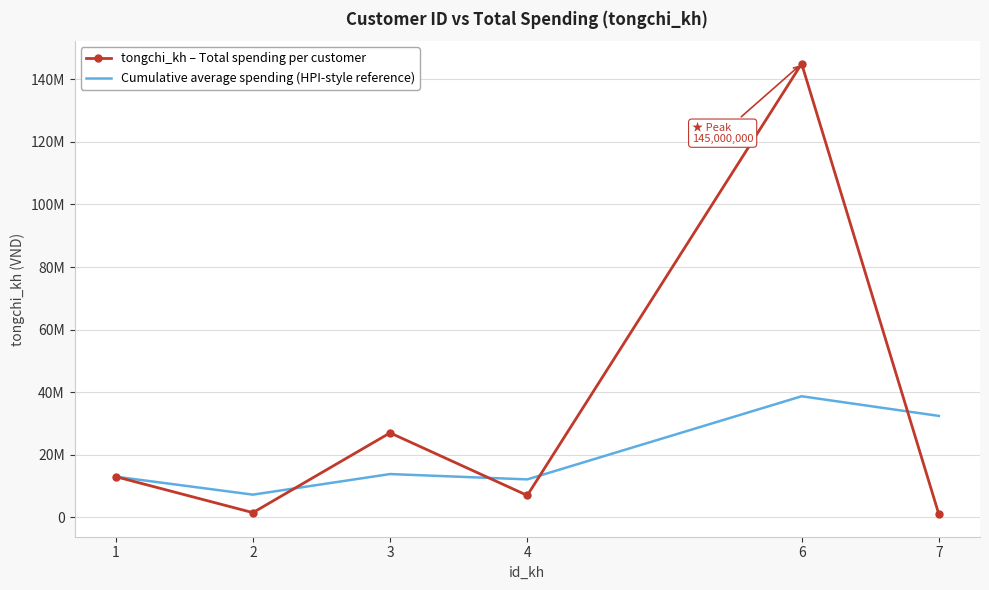

Between 3 and 4, which series saw the biggest shift?

tongchi_kh – Total spending per customer